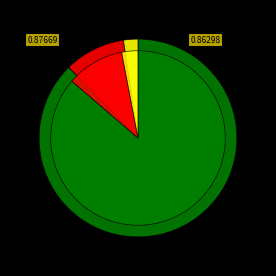

Which category has the biggest portion of the pie?

Algo